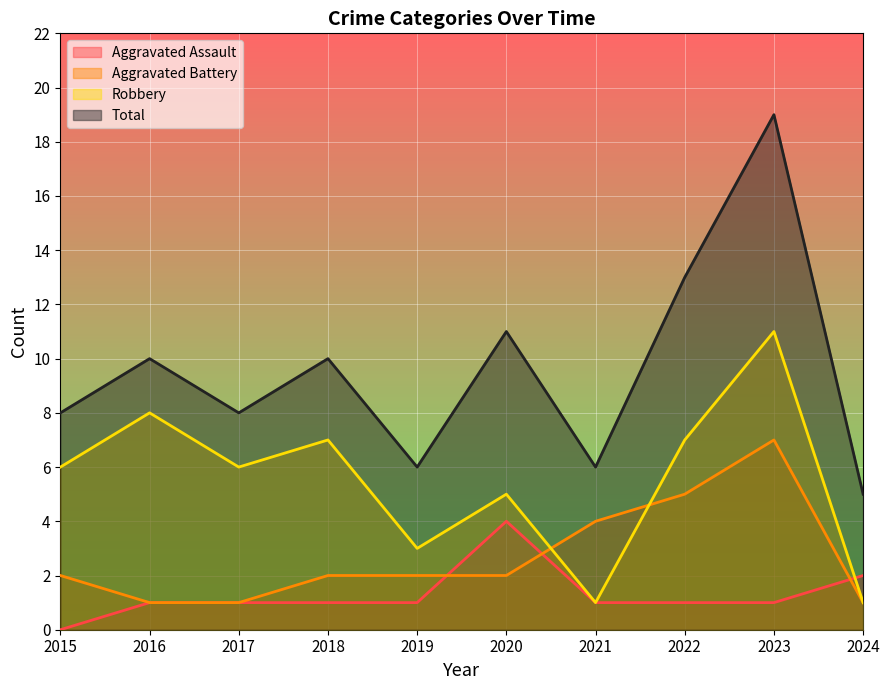

What is the spread (max minus min) of values at 2017?

7